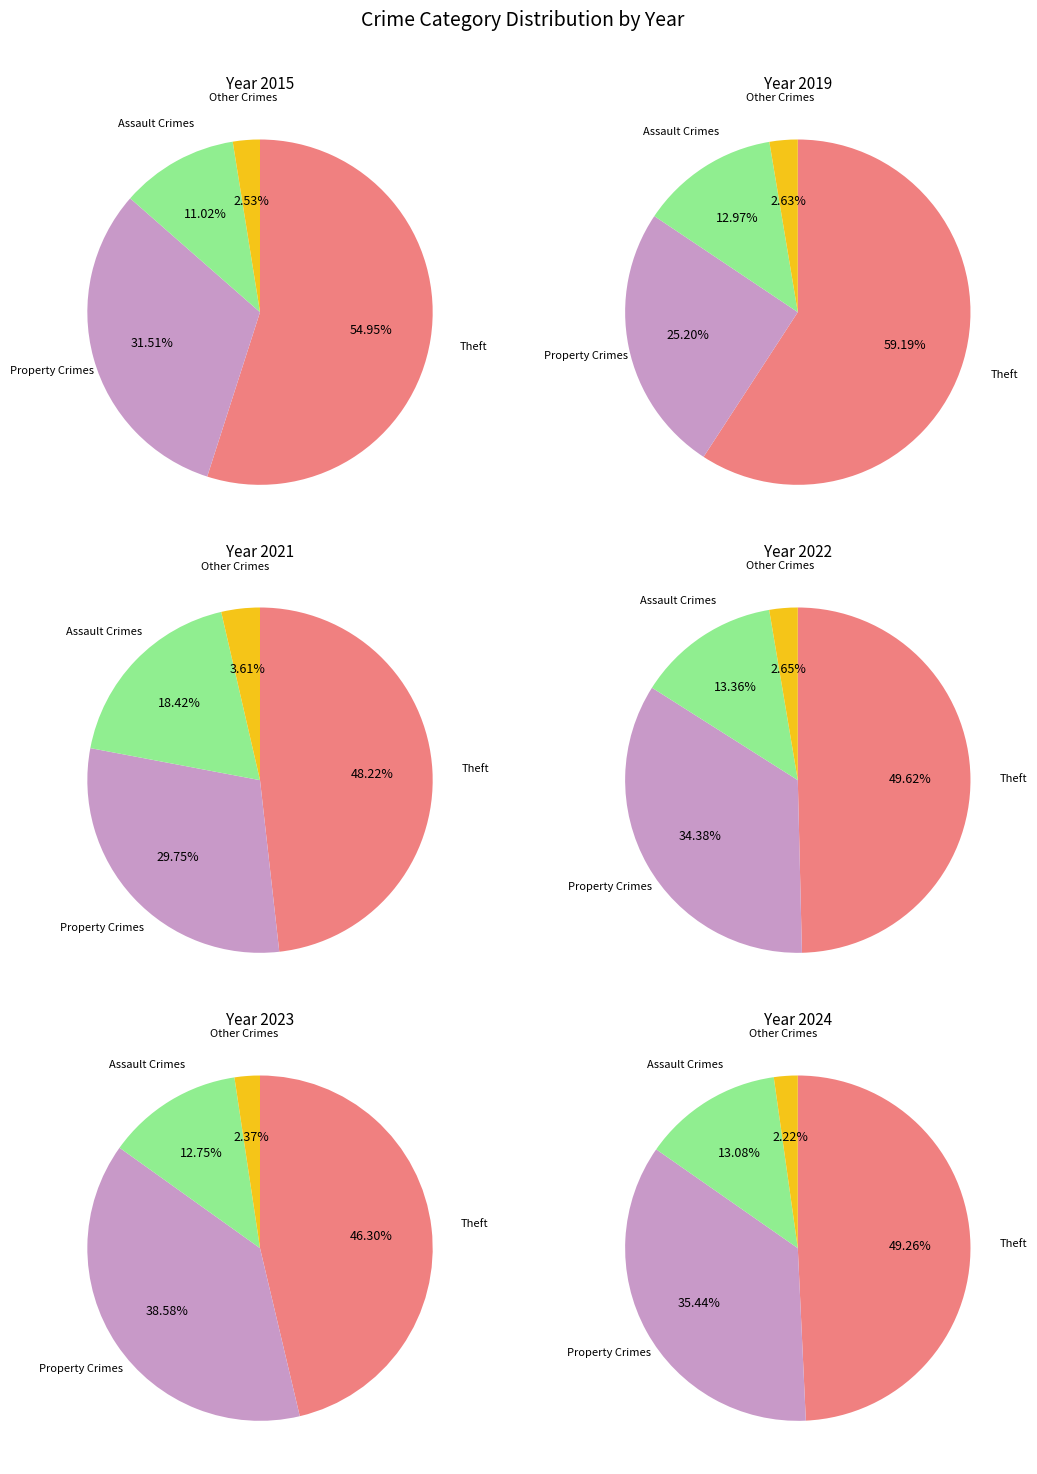

Which series has the largest range (max minus min)?

2019